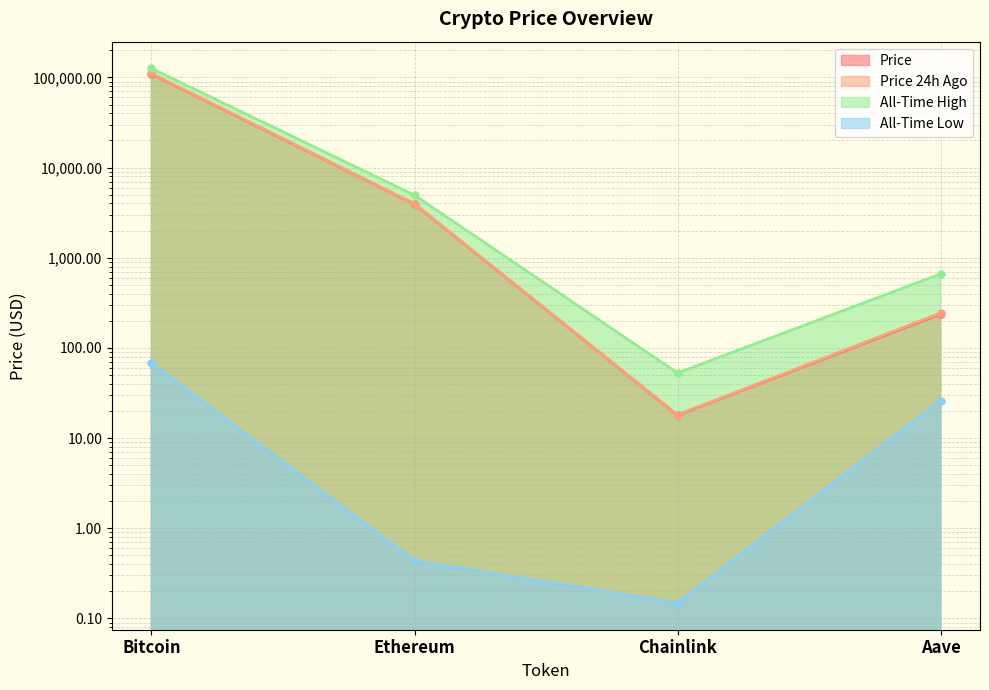

At how many categories does at least one series exceed 83321?

1